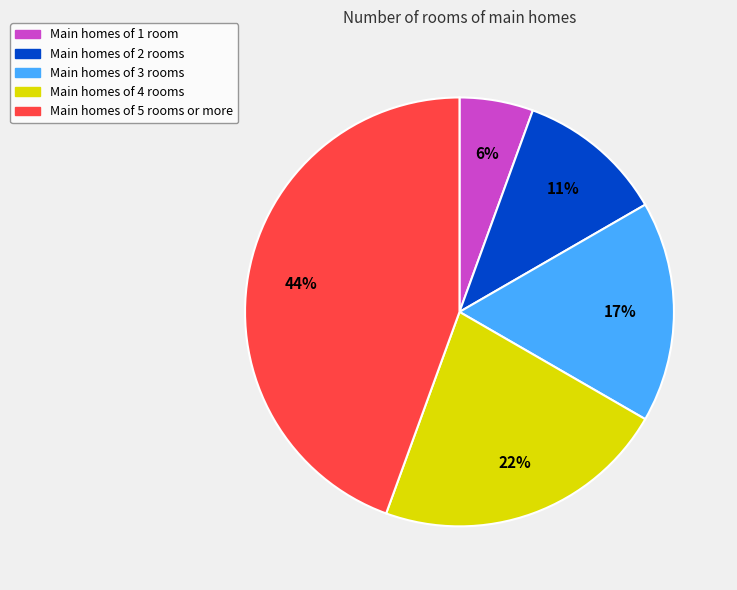

Does any single category account for the majority?

No